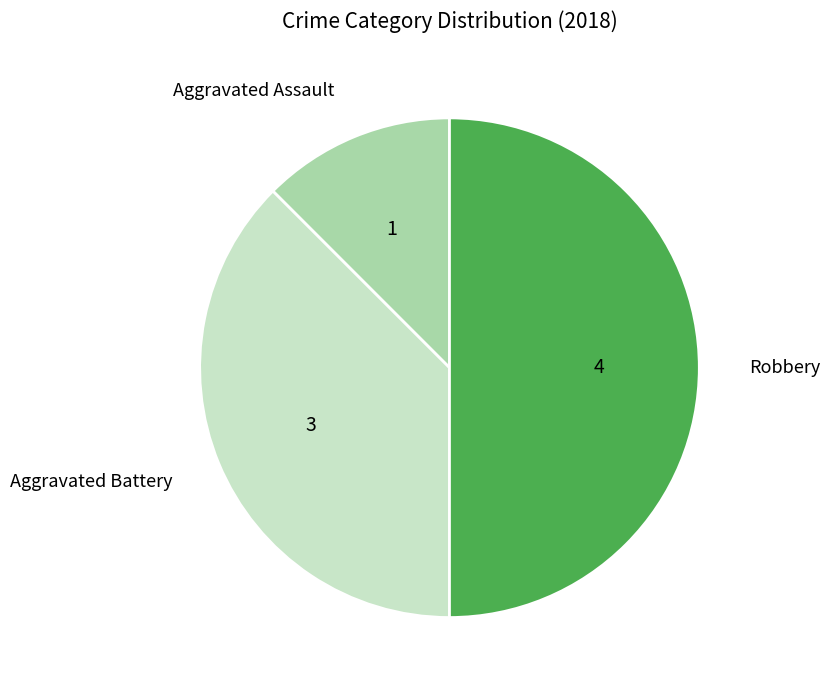

How many segments does this pie chart have?

3